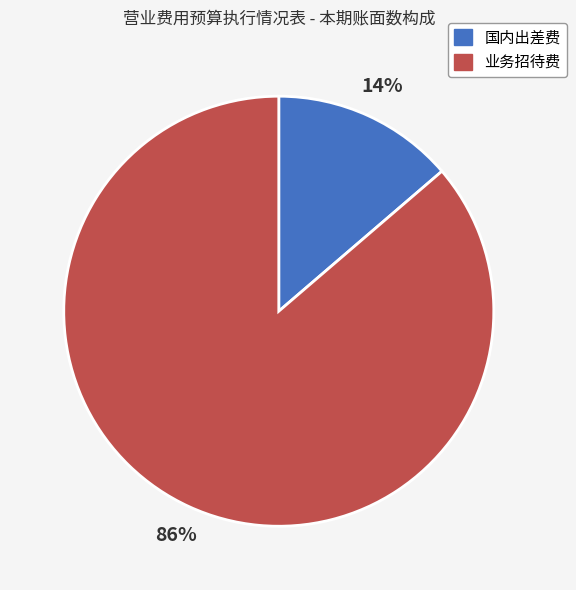

To the nearest percent, what is the average slice percentage?

50%